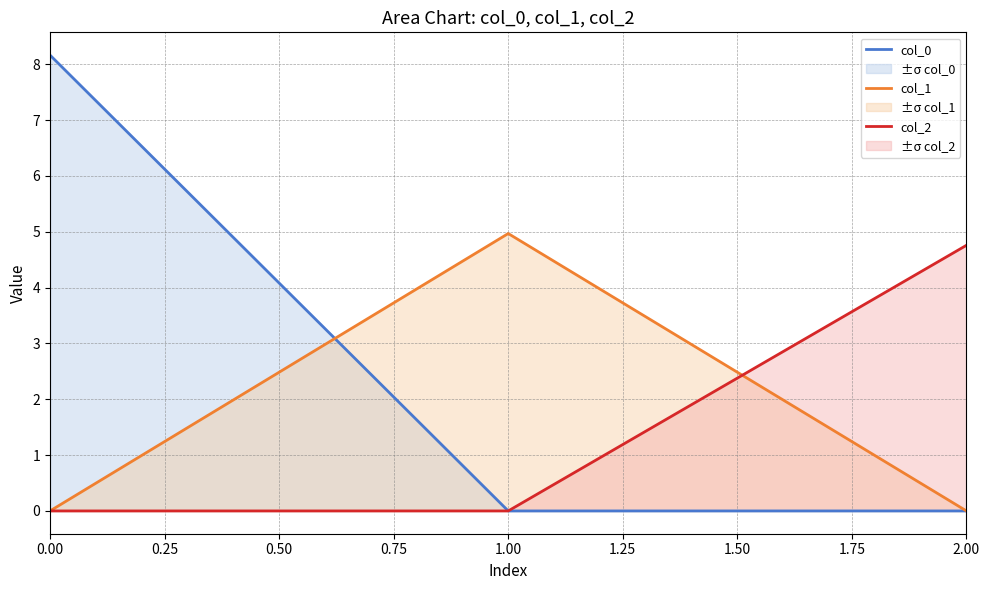

What is the maximum value shown in the chart?

8.2